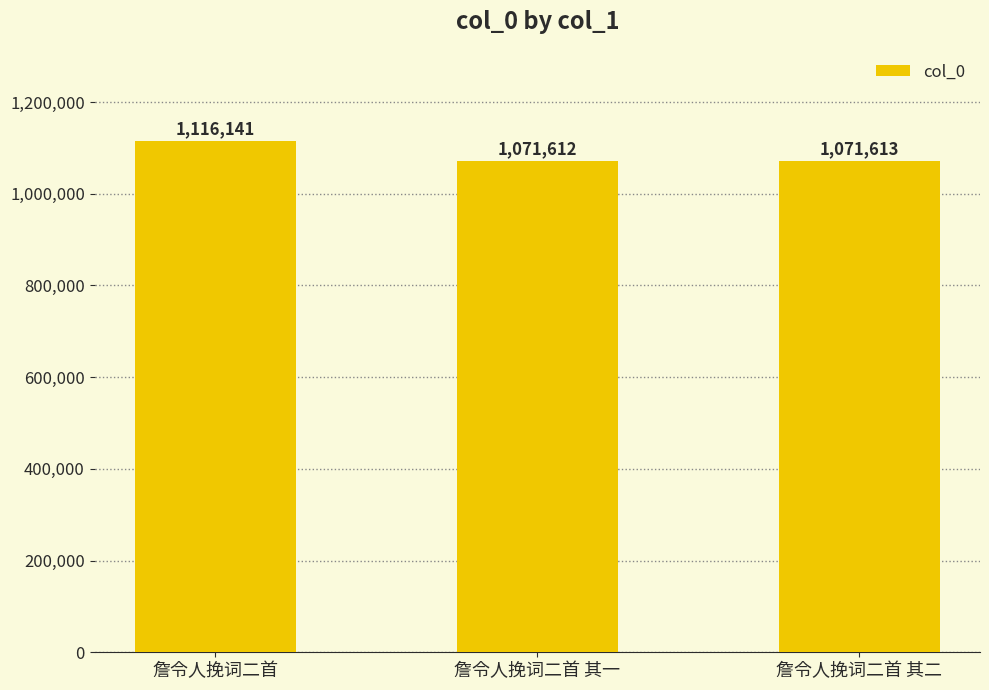

How many values are below 1071613?

1